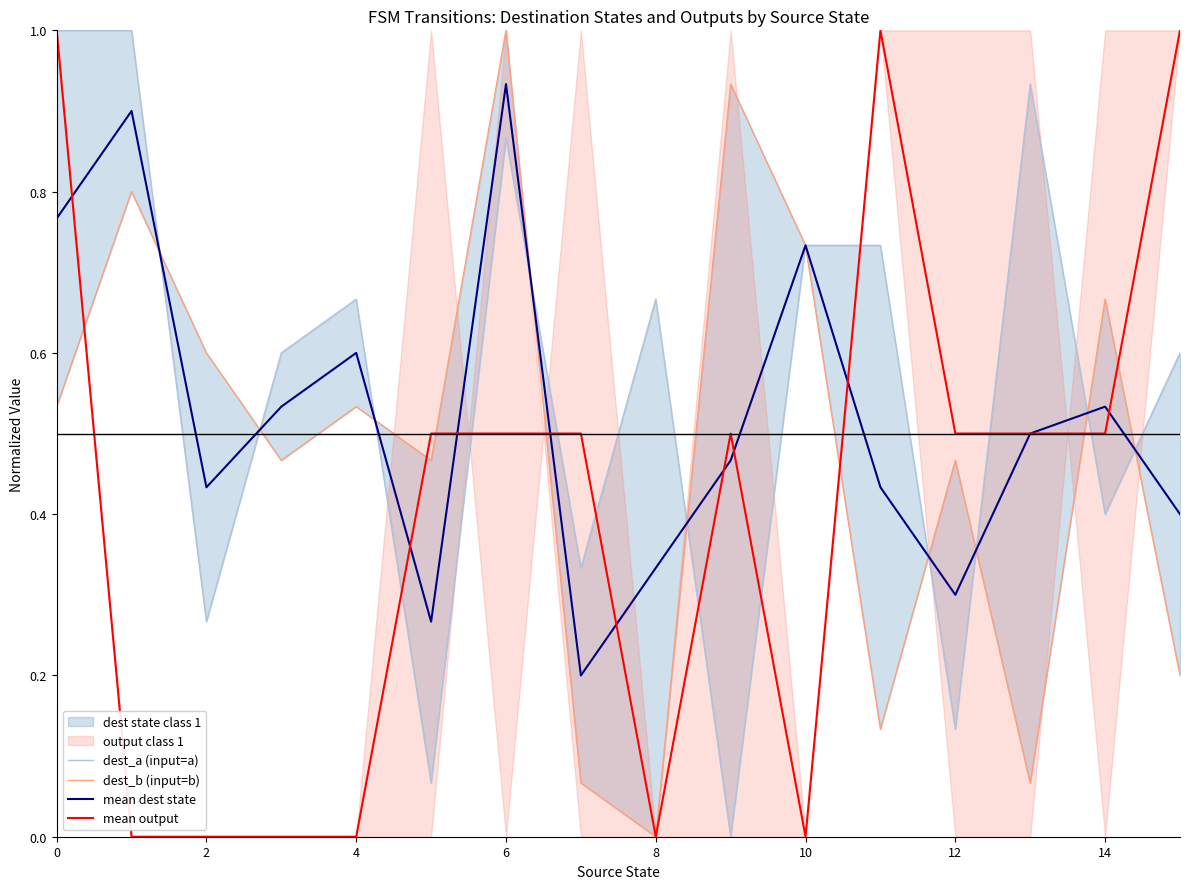

What is the highest value of the mean output series?

1.0